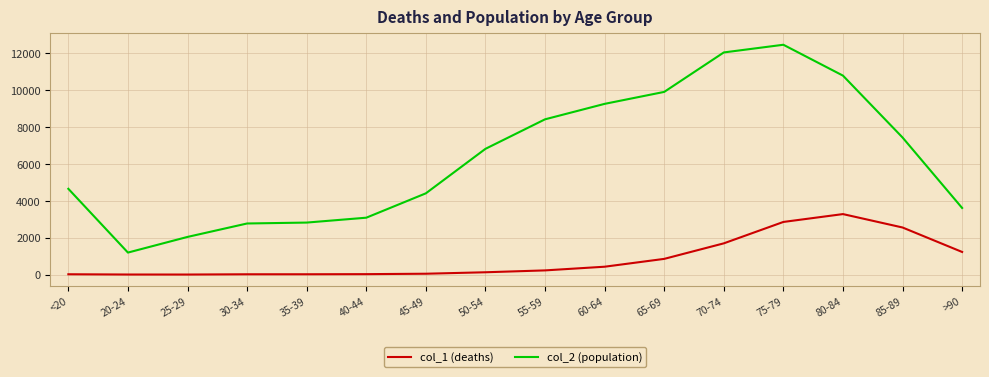

Which series has the largest range (max minus min)?

col_2 (population)